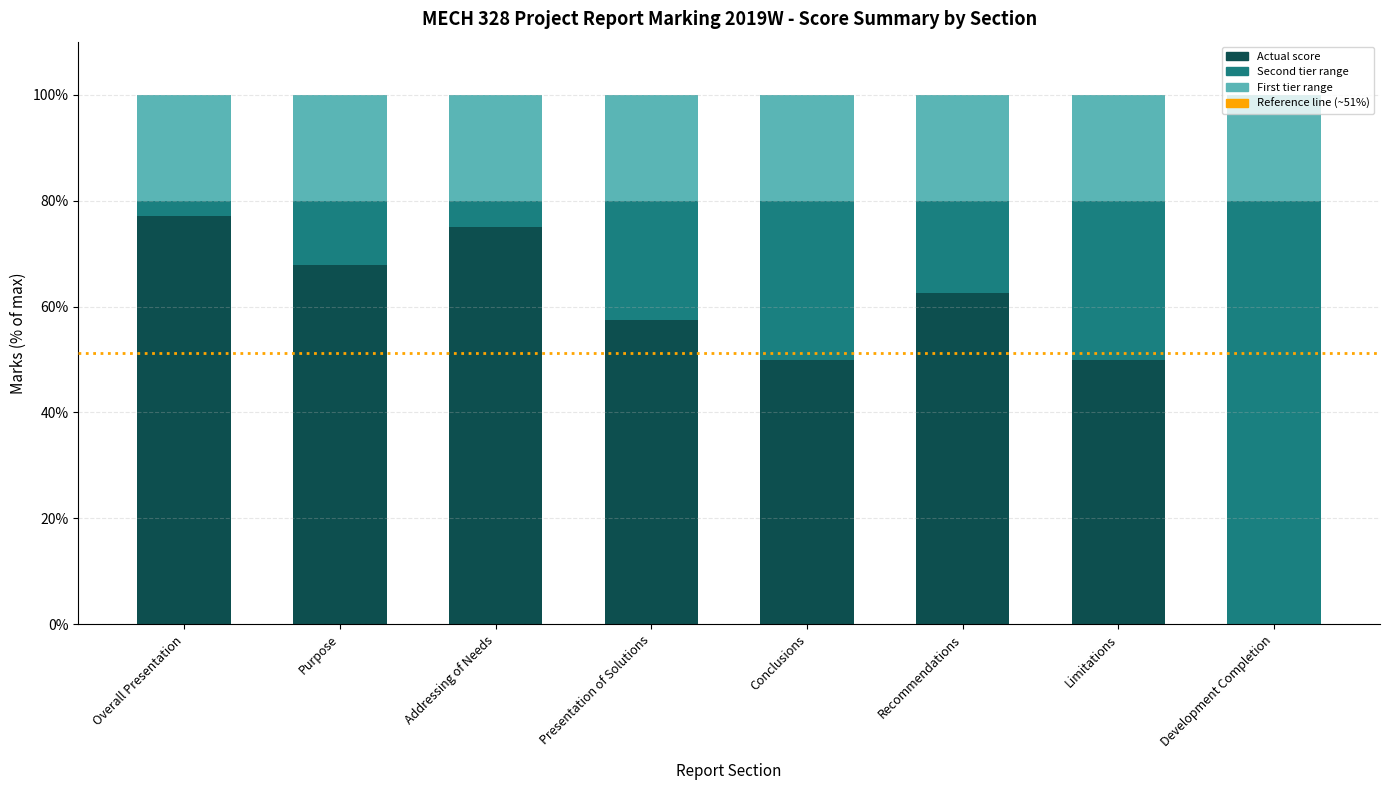

What is the total value across all series at Presentation of Solutions?

100.0